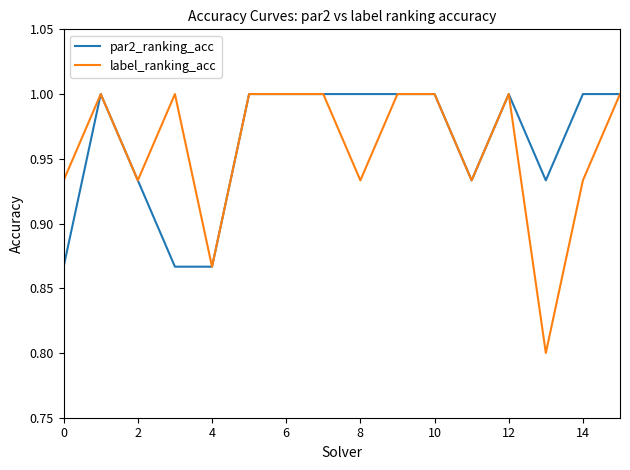

What is the average value of the label_ranking_acc series?

1.0